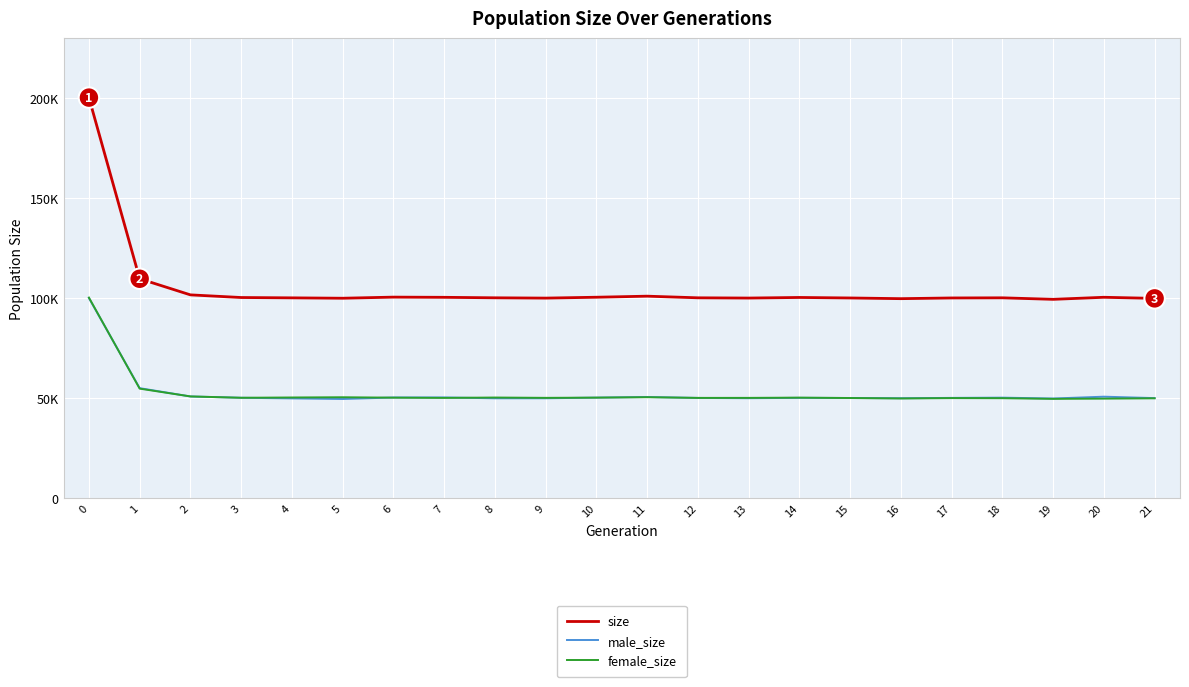

Which series has the largest total across all categories?

size